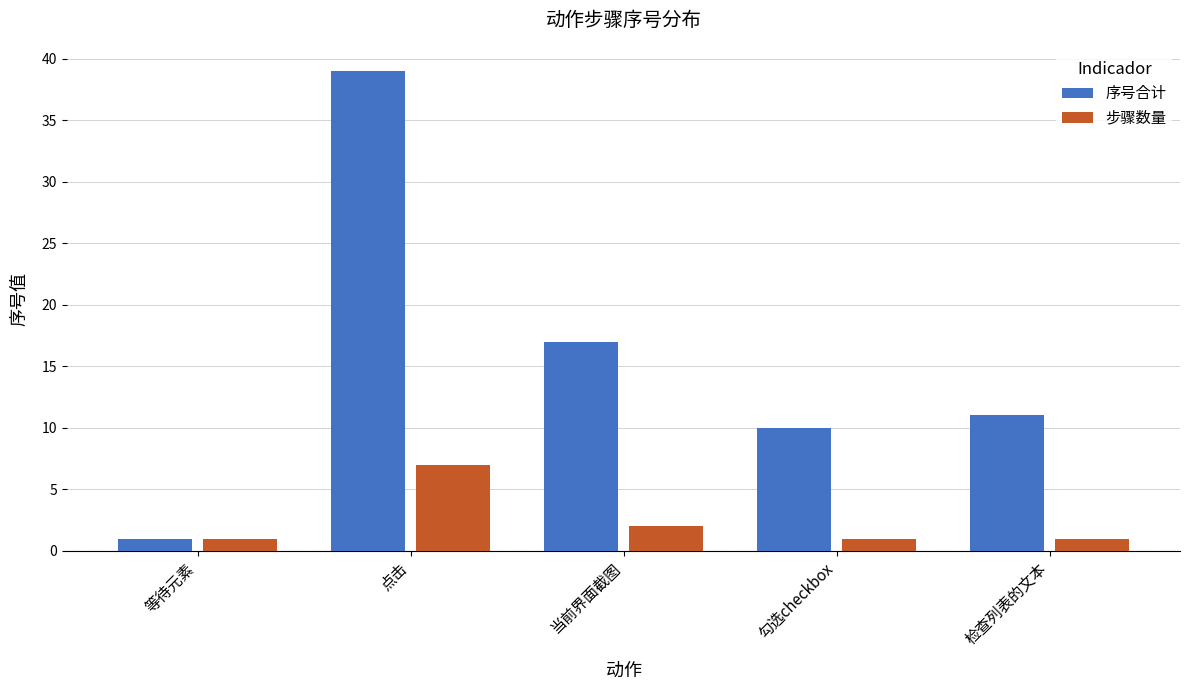

Reading left to right, transcribe all the data shown in this chart.

序号合计: 1	39	17	10	11
步骤数量: 1	7	2	1	1